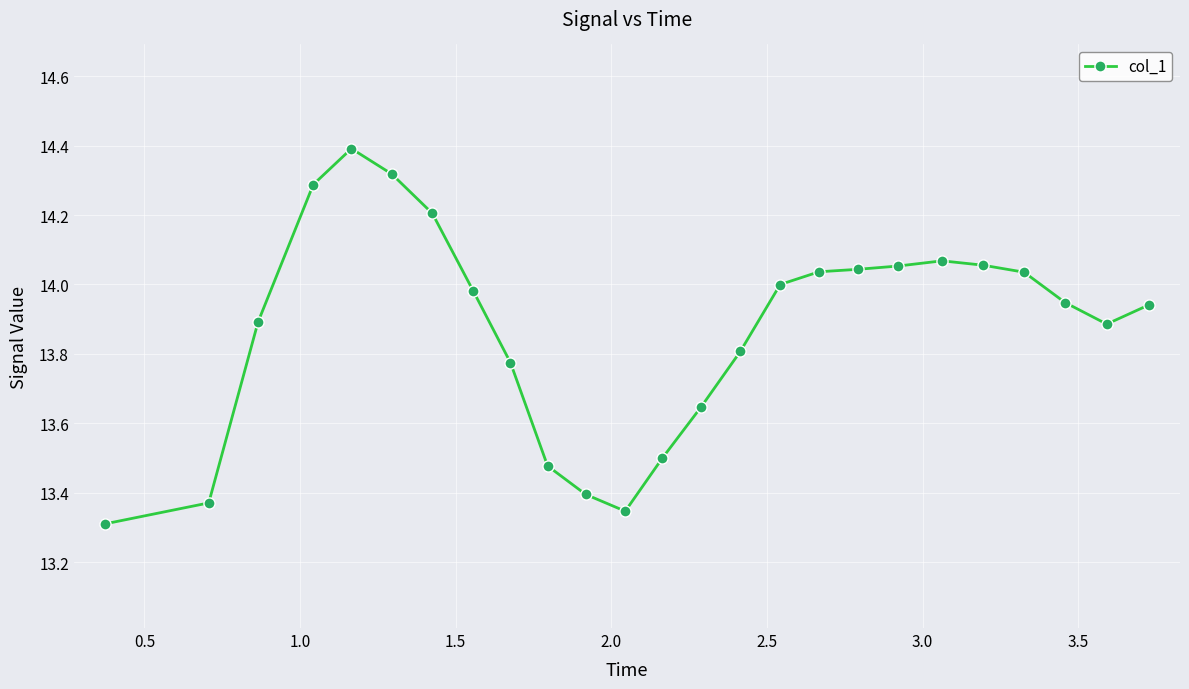

What is the difference between the maximum and second lowest values?

1.0